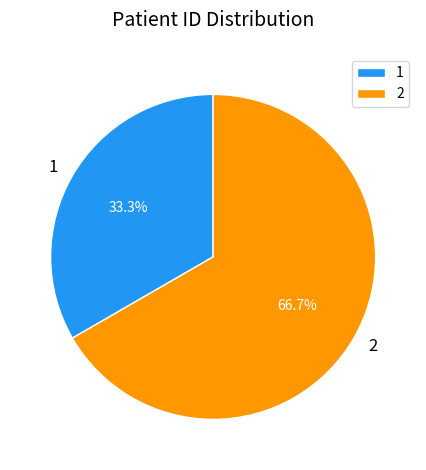

True or false: 2 accounts for 56% of the total.

False